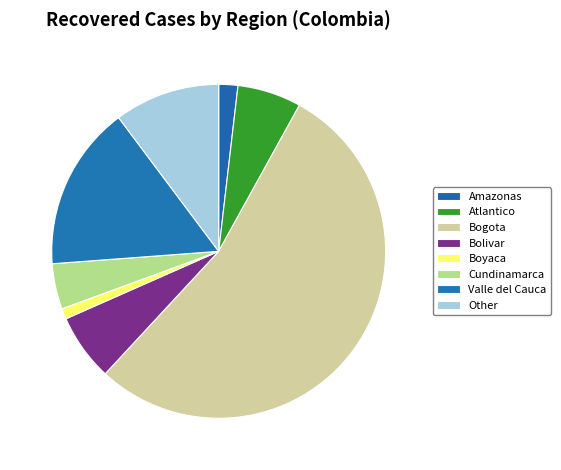

Does Bogota account for over 50% of the chart?

Yes